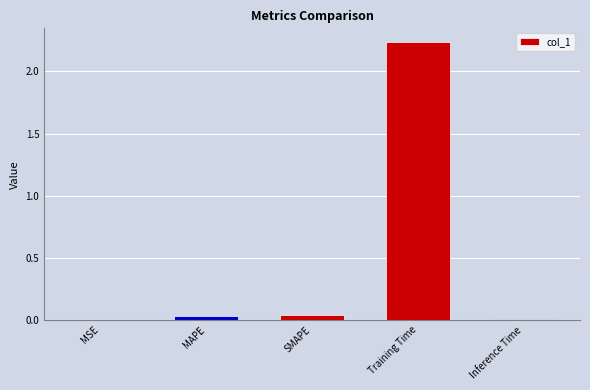

Which category has the highest value across all series?

Training Time